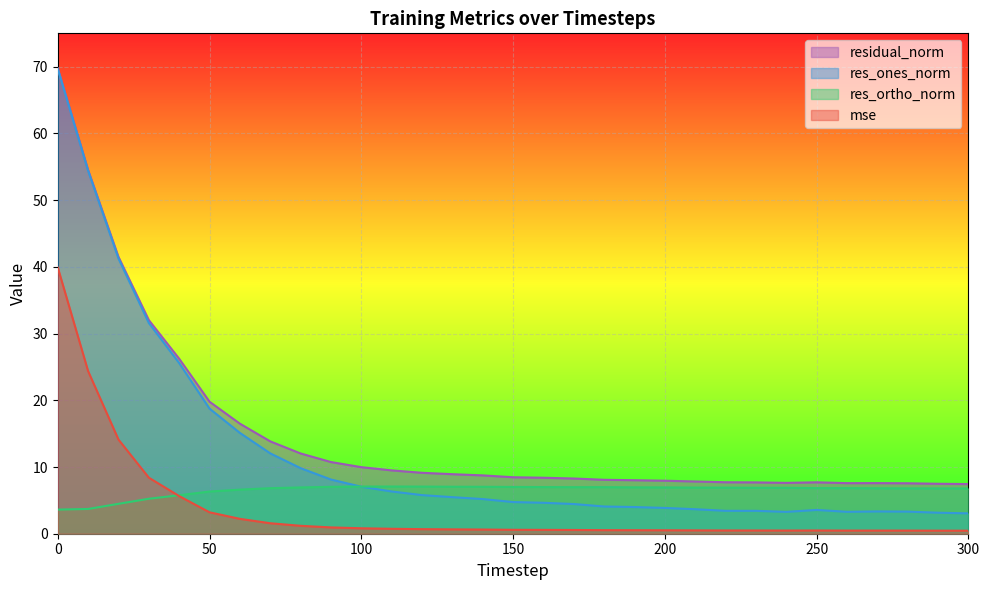

Reading left to right, extract all data points from this chart.

mse: 0=39.9	10=24.4	20=14.1	30=8.4	40=5.6	50=3.2	60=2.2	70=1.6	80=1.2	90=0.9	100=0.8	110=0.7	120=0.7	130=0.7	140=0.6	150=0.6	160=0.6	170=0.6	180=0.5	190=0.5	200=0.5	210=0.5	220=0.5	230=0.5	240=0.5	250=0.5	260=0.5	270=0.5	280=0.5	290=0.5	300=0.5
res_ones_norm: 0=69.7	10=54.4	20=41.2	30=31.6	40=25.6	50=18.7	60=15.1	70=12.0	80=9.8	90=8.1	100=7.0	110=6.3	120=5.8	130=5.5	140=5.2	150=4.7	160=4.6	170=4.4	180=4.1	190=4.0	200=3.9	210=3.7	220=3.4	230=3.4	240=3.3	250=3.6	260=3.3	270=3.3	280=3.3	290=3.1	300=3.1
res_ortho_norm: 0=3.6	10=3.7	20=4.5	30=5.2	40=5.8	50=6.3	60=6.6	70=6.8	80=6.9	90=7.0	100=7.1	110=7.1	120=7.1	130=7.0	140=7.0	150=7.0	160=7.0	170=7.0	180=7.0	190=7.0	200=6.9	210=6.9	220=6.9	230=6.9	240=6.9	250=6.8	260=6.8	270=6.8	280=6.8	290=6.8	300=6.8
residual_norm: 0=69.8	10=54.5	20=41.5	30=32.0	40=26.2	50=19.8	60=16.5	70=13.8	80=12.0	90=10.7	100=10.0	110=9.5	120=9.1	130=8.9	140=8.7	150=8.5	160=8.4	170=8.3	180=8.1	190=8.0	200=7.9	210=7.8	220=7.7	230=7.7	240=7.6	250=7.7	260=7.6	270=7.6	280=7.6	290=7.5	300=7.4